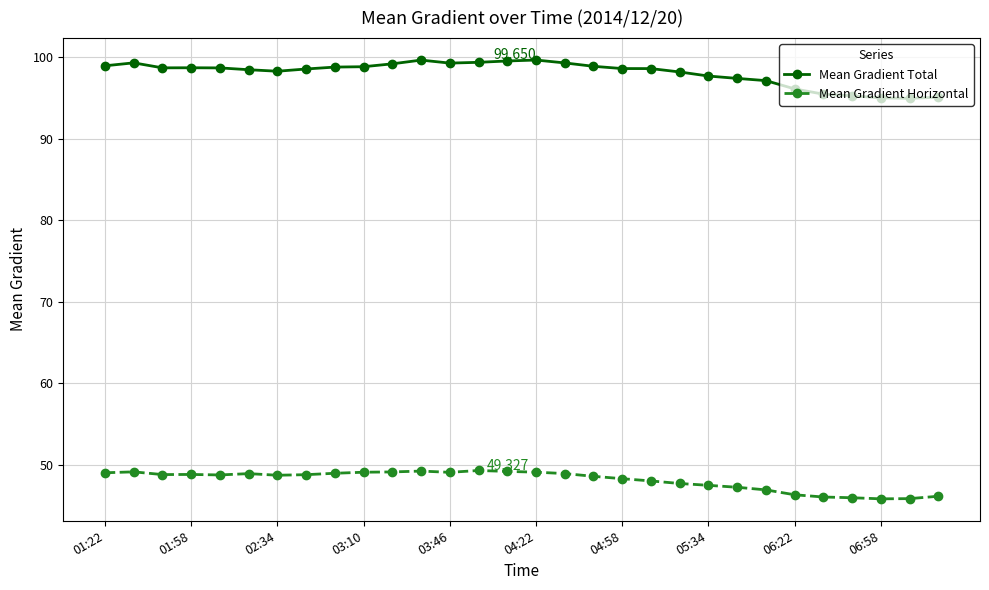

True or false: Mean Gradient Total and Mean Gradient Horizontal intersect in this chart.

False